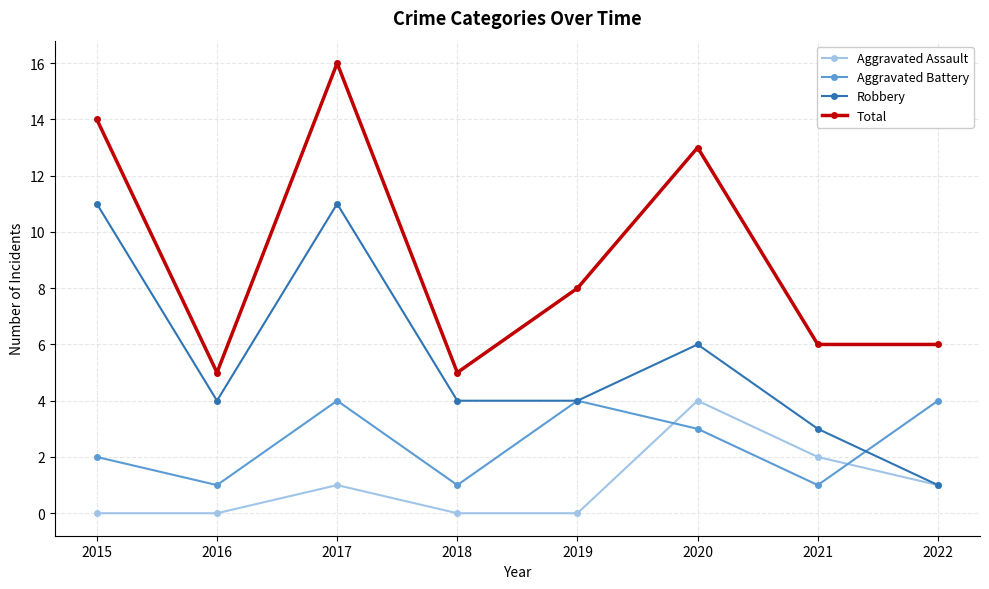

Reading left to right, transcribe all the data shown in this chart.

Aggravated Assault: 2015=0	2016=0	2017=1	2018=0	2019=0	2020=4	2021=2	2022=1
Aggravated Battery: 2015=2	2016=1	2017=4	2018=1	2019=4	2020=3	2021=1	2022=4
Robbery: 2015=11	2016=4	2017=11	2018=4	2019=4	2020=6	2021=3	2022=1
Total: 2015=14	2016=5	2017=16	2018=5	2019=8	2020=13	2021=6	2022=6